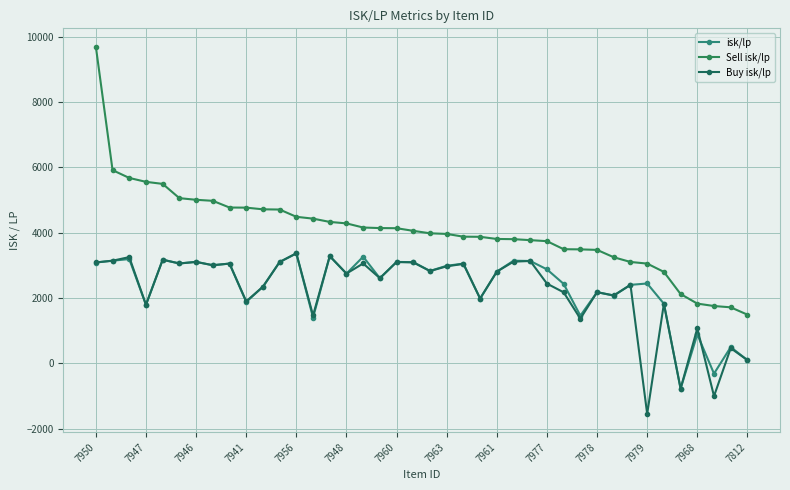

How many data points in Buy isk/lp are above 2809?

20